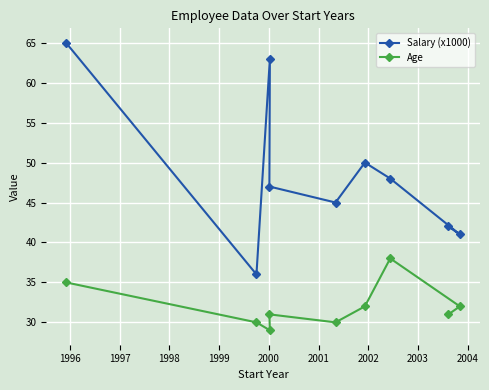

Rank the series by their maximum value, from highest to lowest.

Salary (x1000), Age